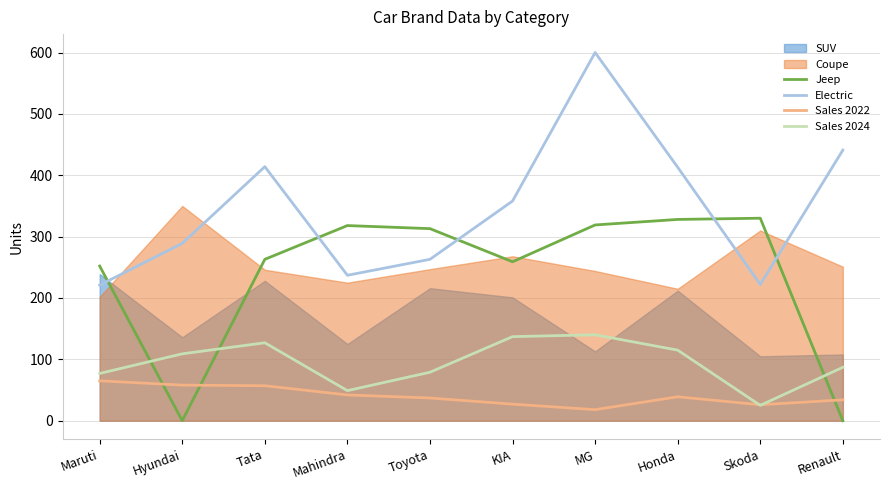

The Jeep series shows 193 at Skoda. True or false?

False